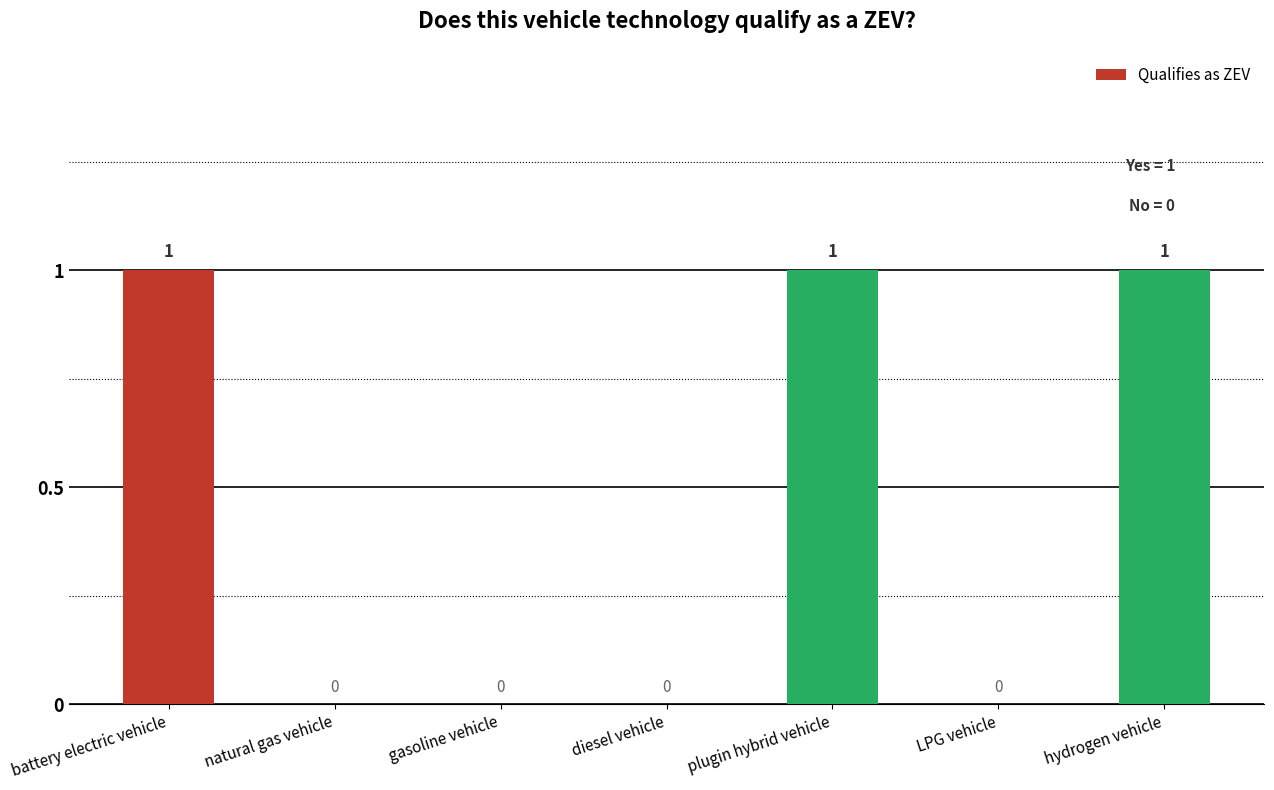

The value at diesel vehicle is 1. True or false?

False